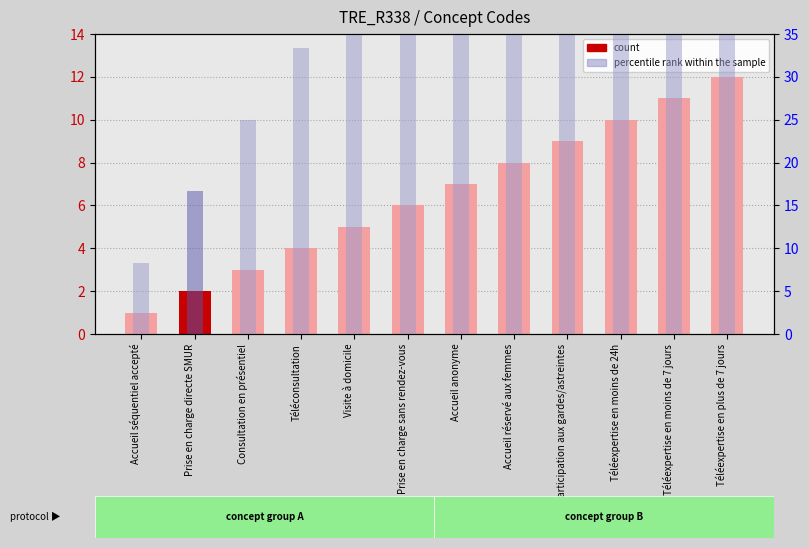

Reading left to right, extract all data points from this chart.

count: Accueil séquentiel accepté=1.0	Prise en charge directe SMUR=2.0	Consultation en présentiel=3.0	Téléconsultation=4.0	Visite à domicile=5.0	Prise en charge sans rendez-vous=6.0	Accueil anonyme=7.0	Accueil réservé aux femmes=8.0	Participation aux gardes/astreintes=9.0	Téléexpertise en moins de 24h=10.0	Téléexpertise en moins de 7 jours=11.0	Téléexpertise en plus de 7 jours=12.0
percentile rank within the sample: Accueil séquentiel accepté=8.3	Prise en charge directe SMUR=16.7	Consultation en présentiel=25.0	Téléconsultation=33.3	Visite à domicile=41.7	Prise en charge sans rendez-vous=50.0	Accueil anonyme=58.3	Accueil réservé aux femmes=66.7	Participation aux gardes/astreintes=75.0	Téléexpertise en moins de 24h=83.3	Téléexpertise en moins de 7 jours=91.7	Téléexpertise en plus de 7 jours=100.0